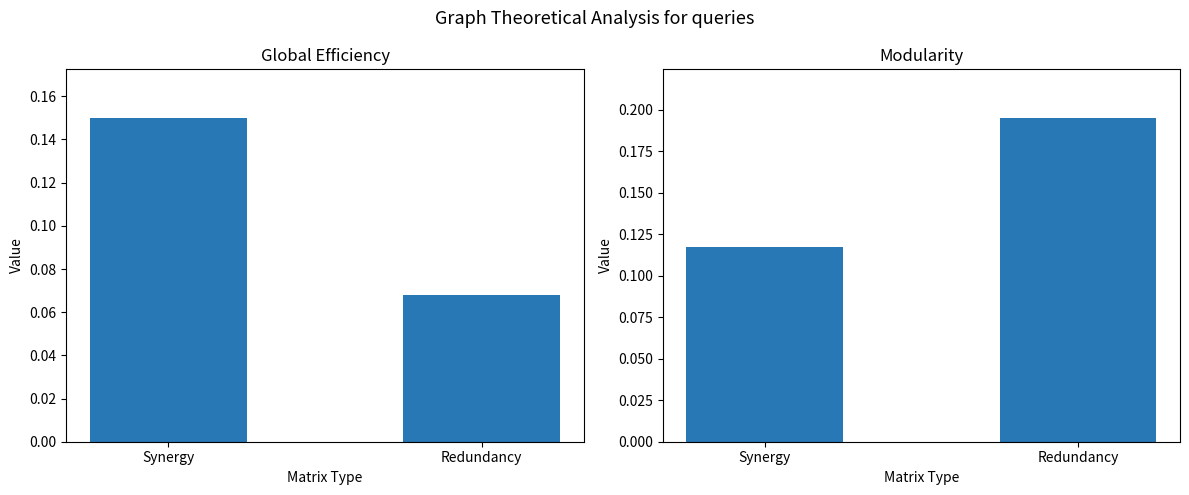

How many groups of bars are there?

2